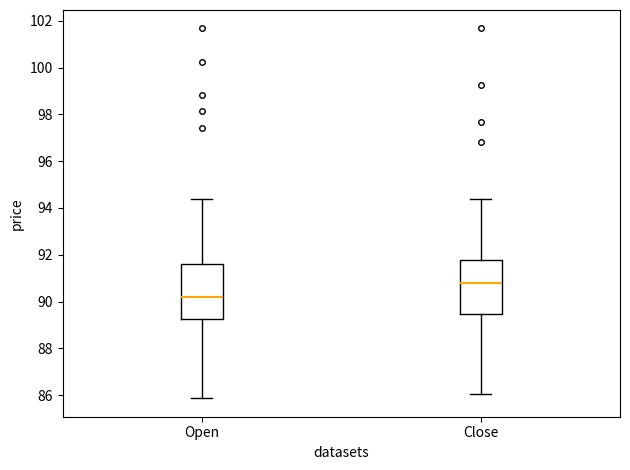

Which box has the lowest median line?

Open